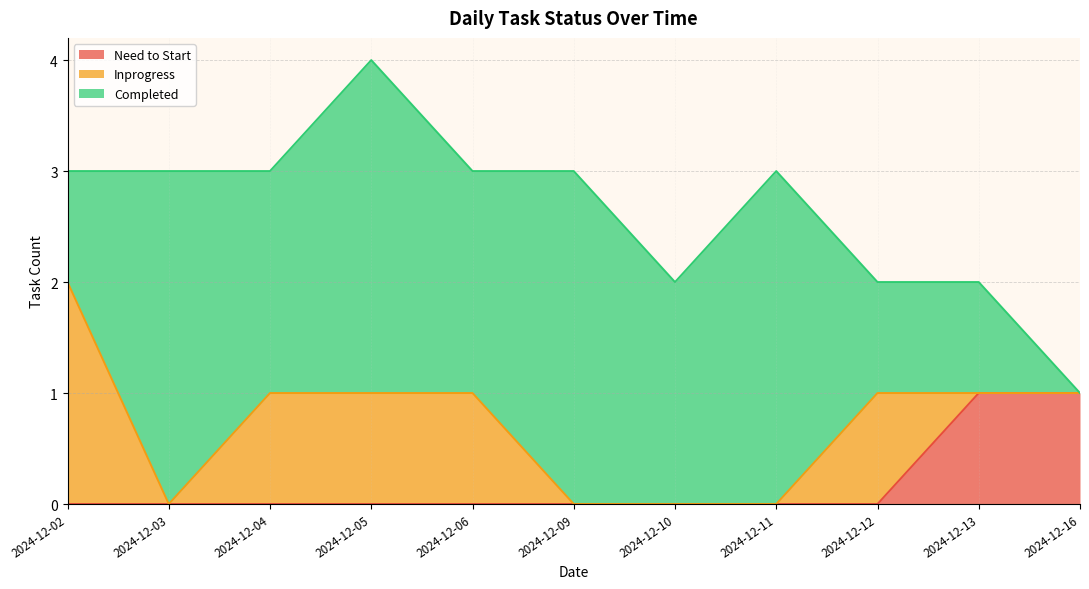

Which series has the largest total across all categories?

Completed